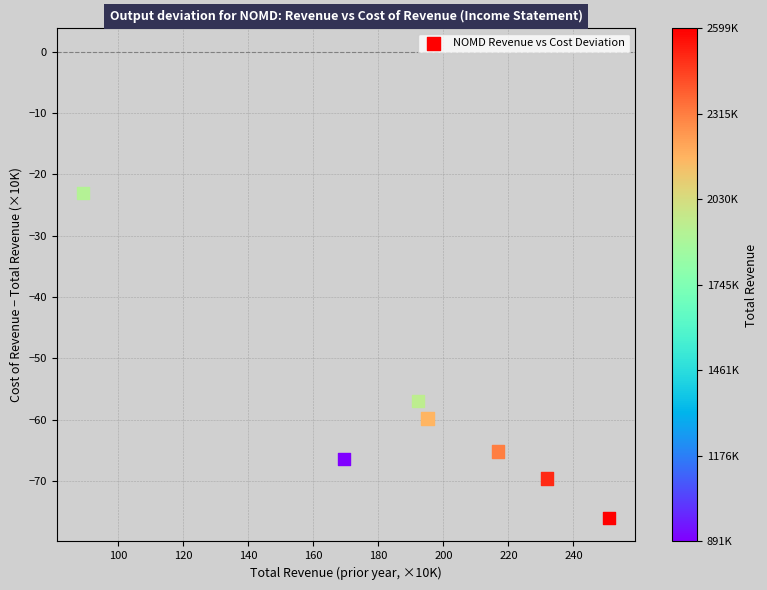

What is the range of X values (max minus min)?

161.8